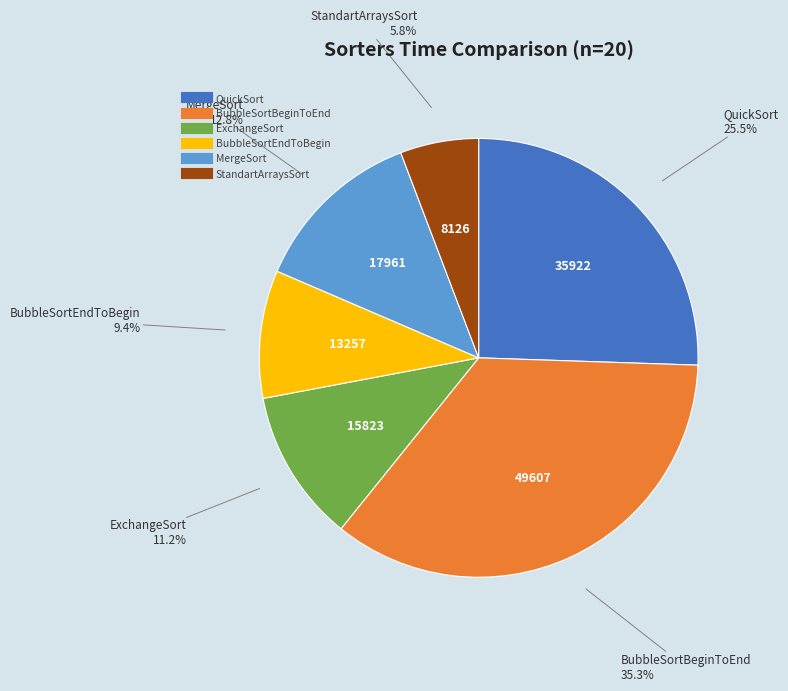

Which slice is the largest?

BubbleSortBeginToEnd